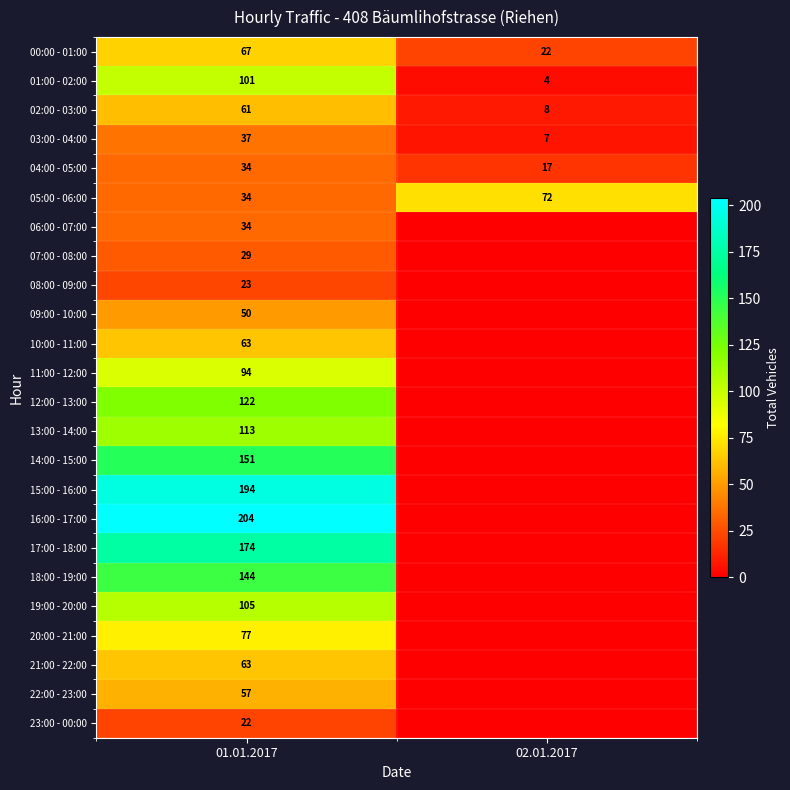

The 19:00 - 20:00 series shows 105 at 01.01.2017. True or false?

True